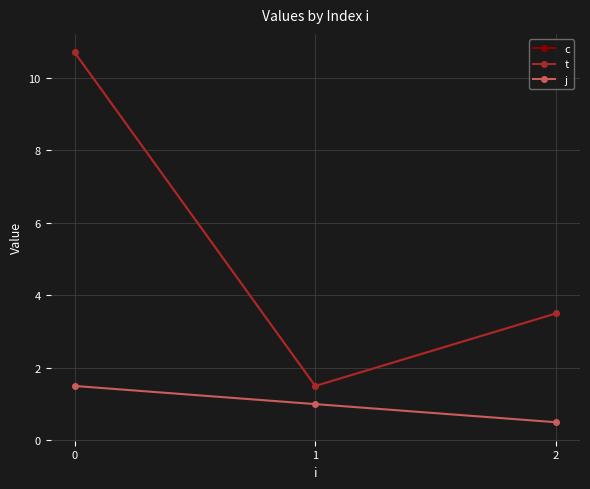

Does the chart have visible grid lines?

Yes